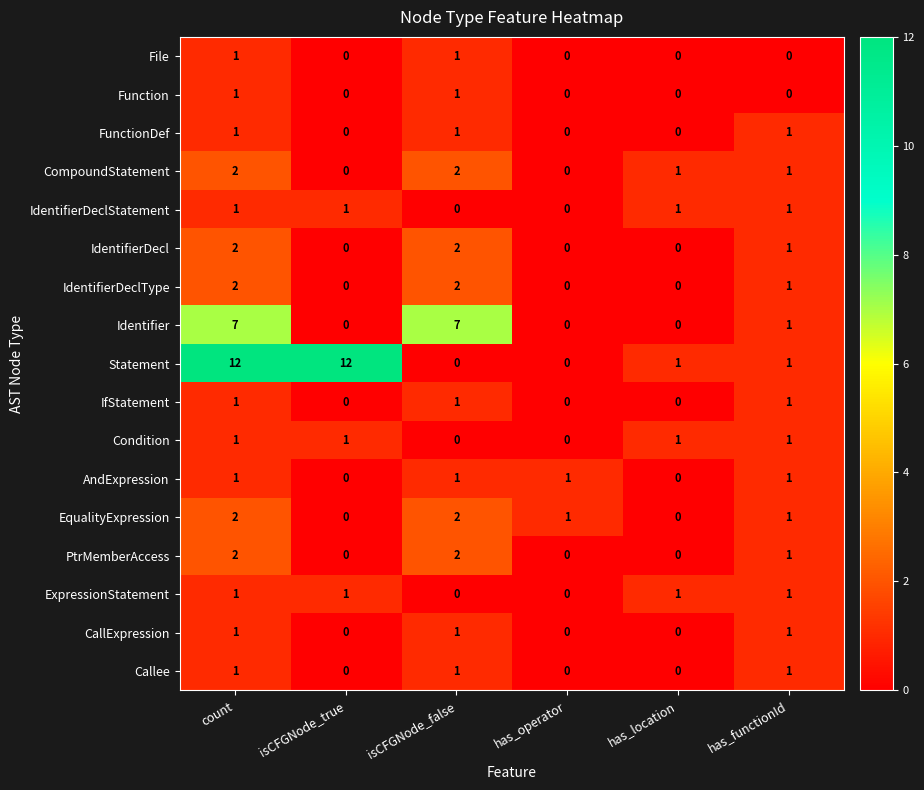

At which label is IdentifierDecl closest to 1?

has_functionId